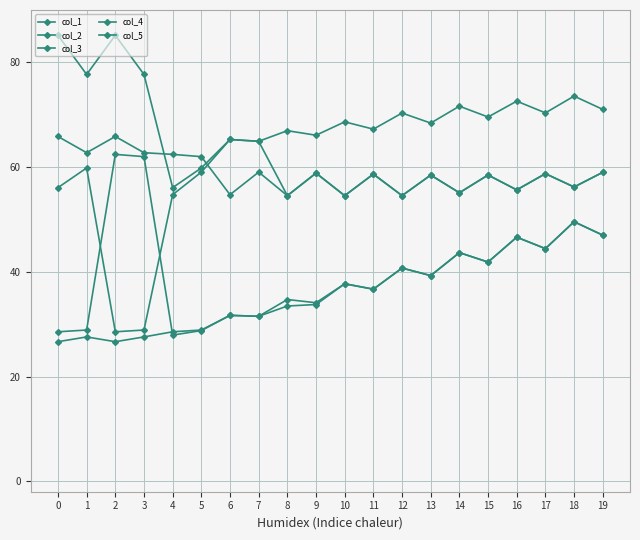

List the series in order of their peak value, highest first.

col_3, col_2, col_4, col_5, col_1